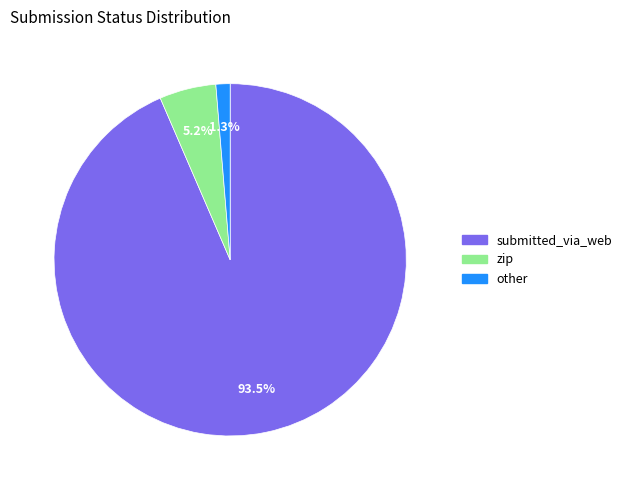

What percentage is NOT represented by submitted_via_web?

6.5%